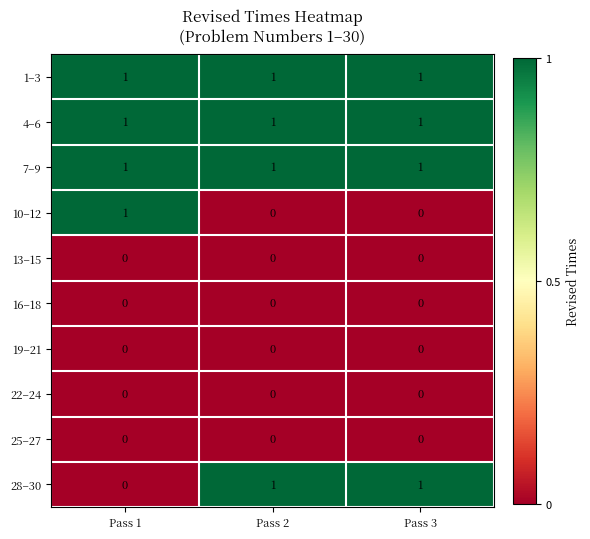

The 1–3 series shows 1 at Pass 2. True or false?

True